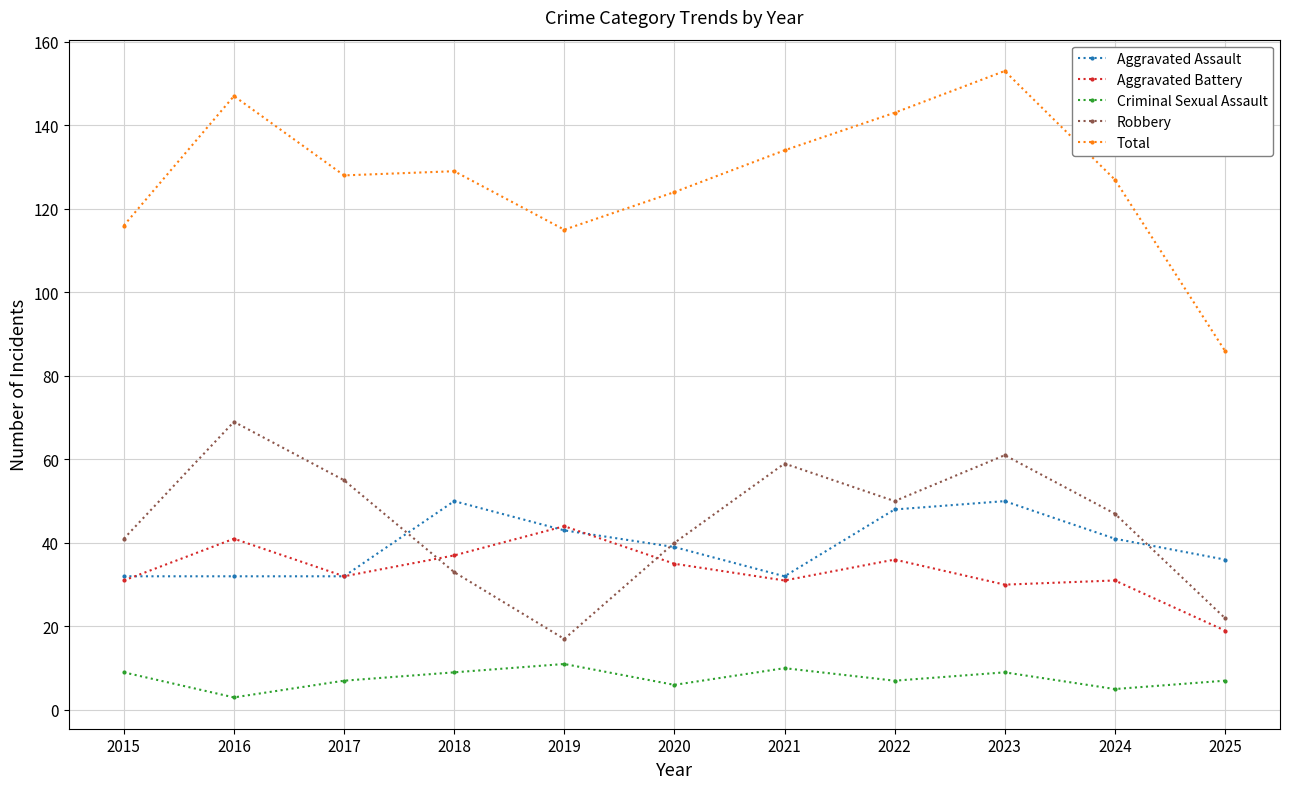

What are all the series names shown in the legend?

Aggravated Assault, Aggravated Battery, Criminal Sexual Assault, Robbery, Total